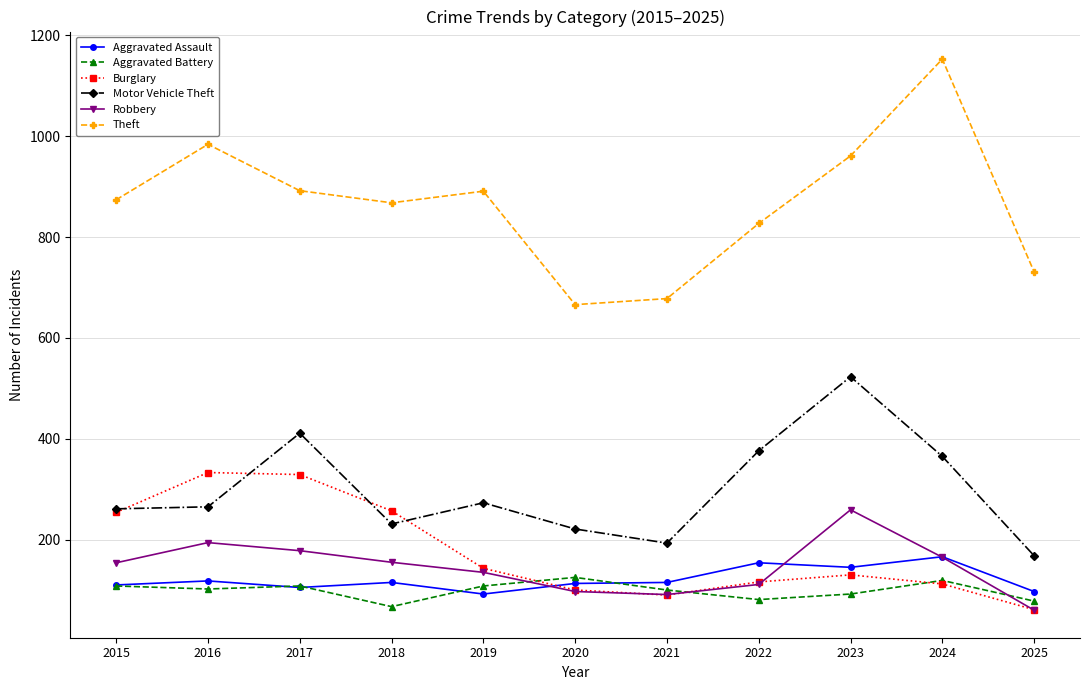

What is the total value across all series at 2015?

1761